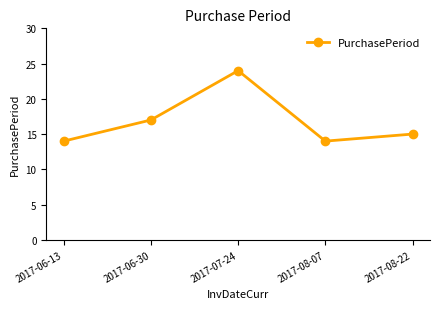

What is the sum of all values?

84